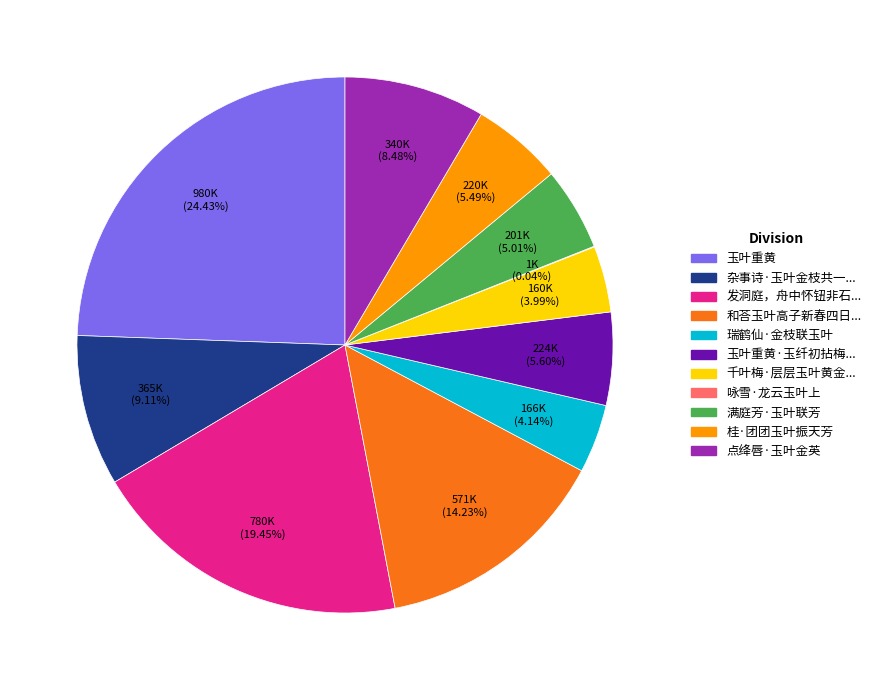

Does any single category account for the majority?

No